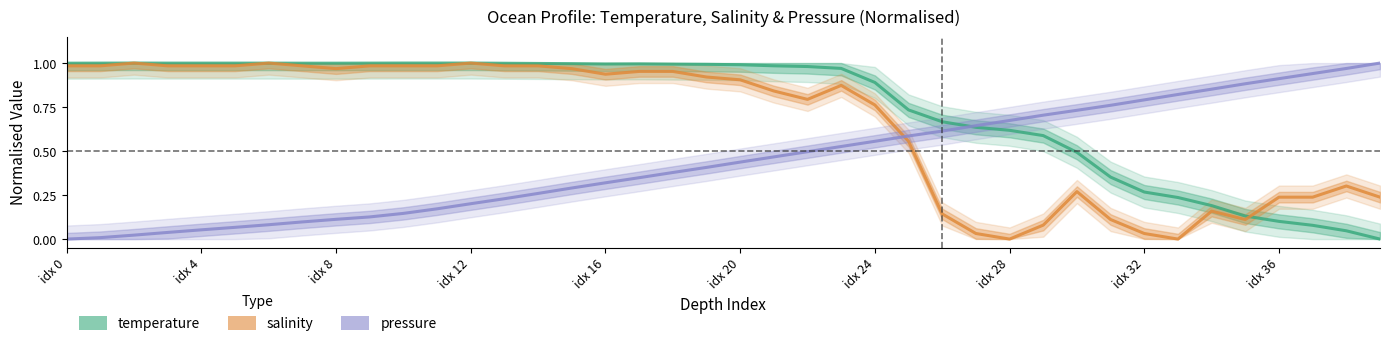

What is the label of the 5th point from the right?

35